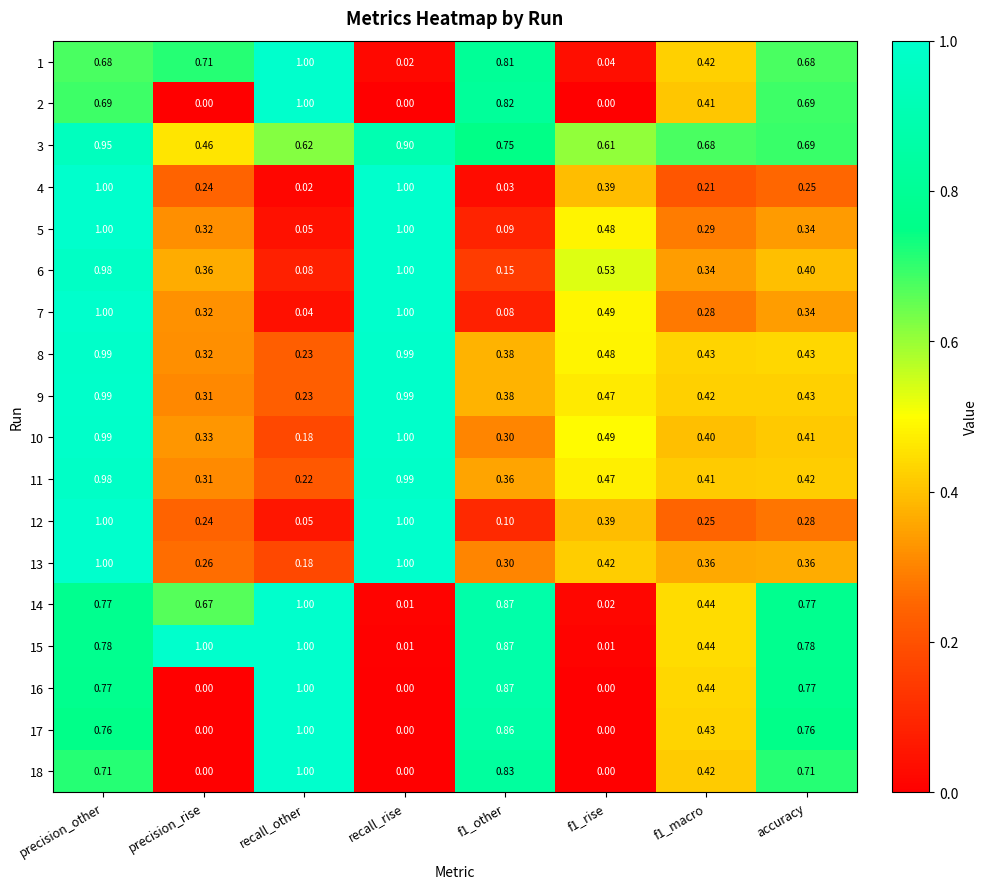

Is the value of 1 at f1_rise greater than the value of 9 at accuracy?

No